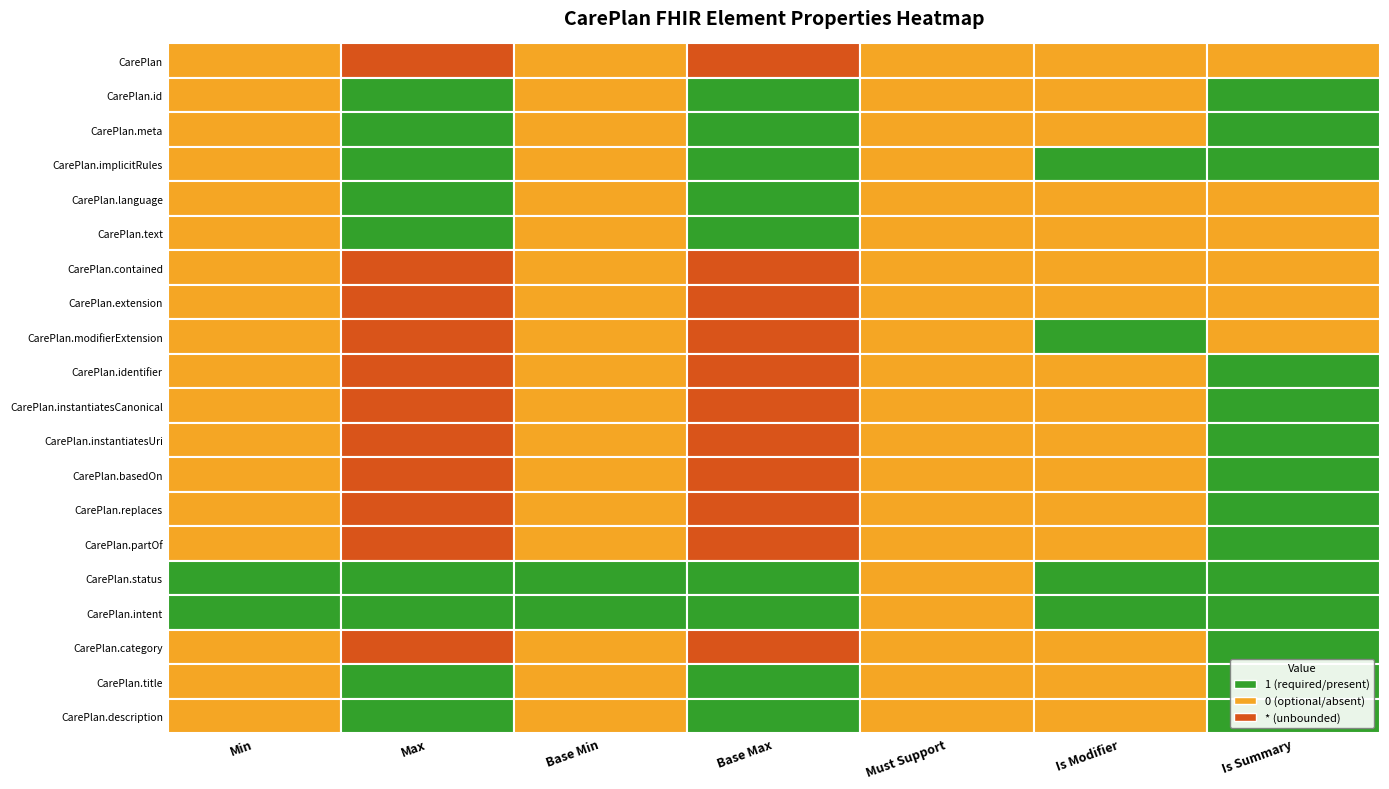

What is the spread (max minus min) of values at CarePlan.meta?

1